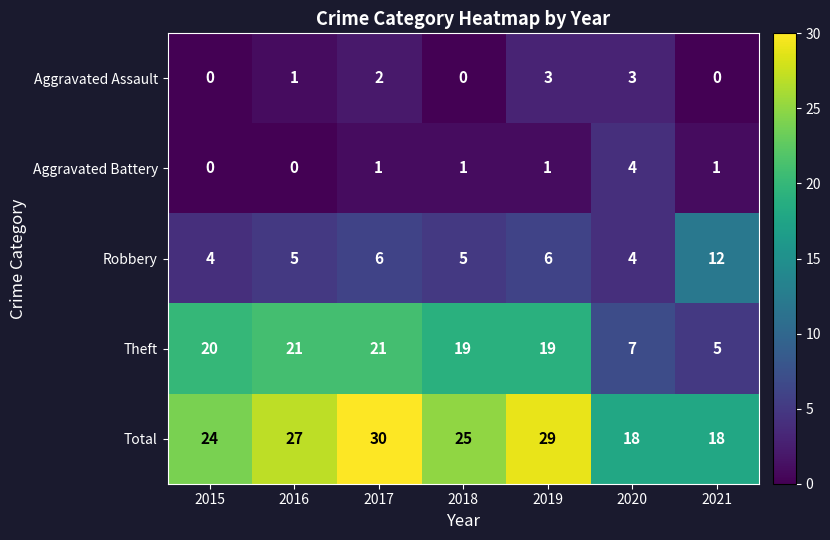

The value of Robbery at 2019 is 6. True or false?

True